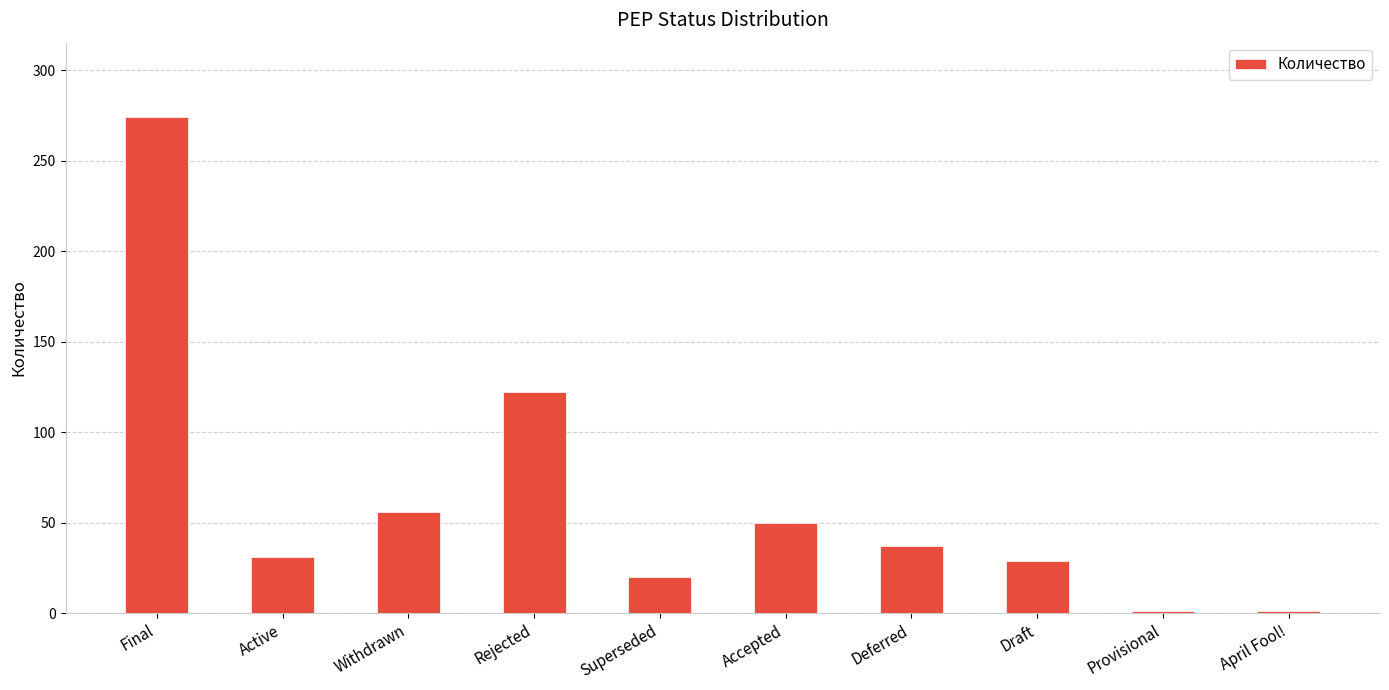

Which label corresponds to the largest value in the chart?

Final